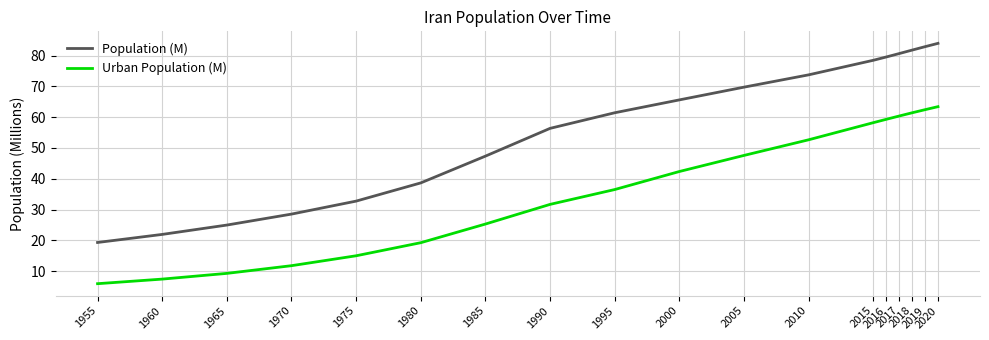

List the labels in order of Urban Population (M) value, smallest first.

1955, 1960, 1965, 1970, 1975, 1980, 1985, 1990, 1995, 2000, 2005, 2010, 2015, 2016, 2017, 2018, 2019, 2020